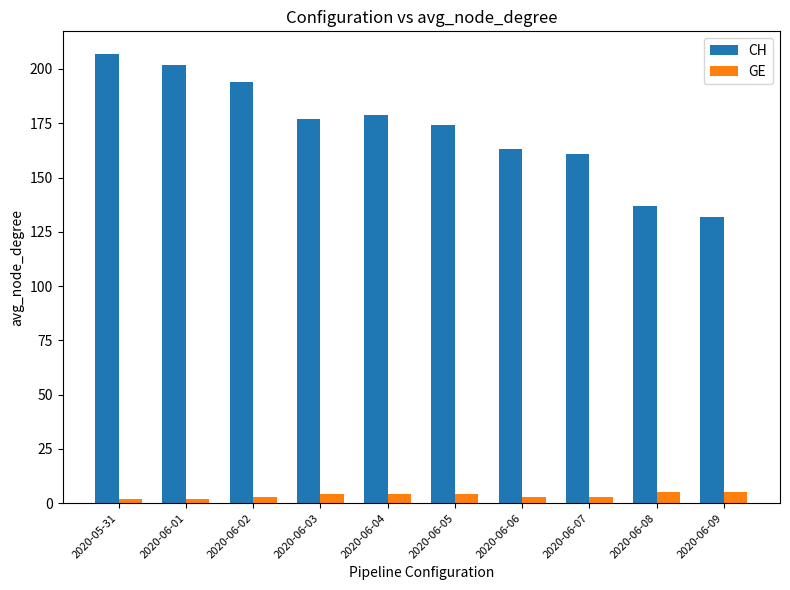

At 2020-06-02, list the series in order from smallest to largest.

GE, CH